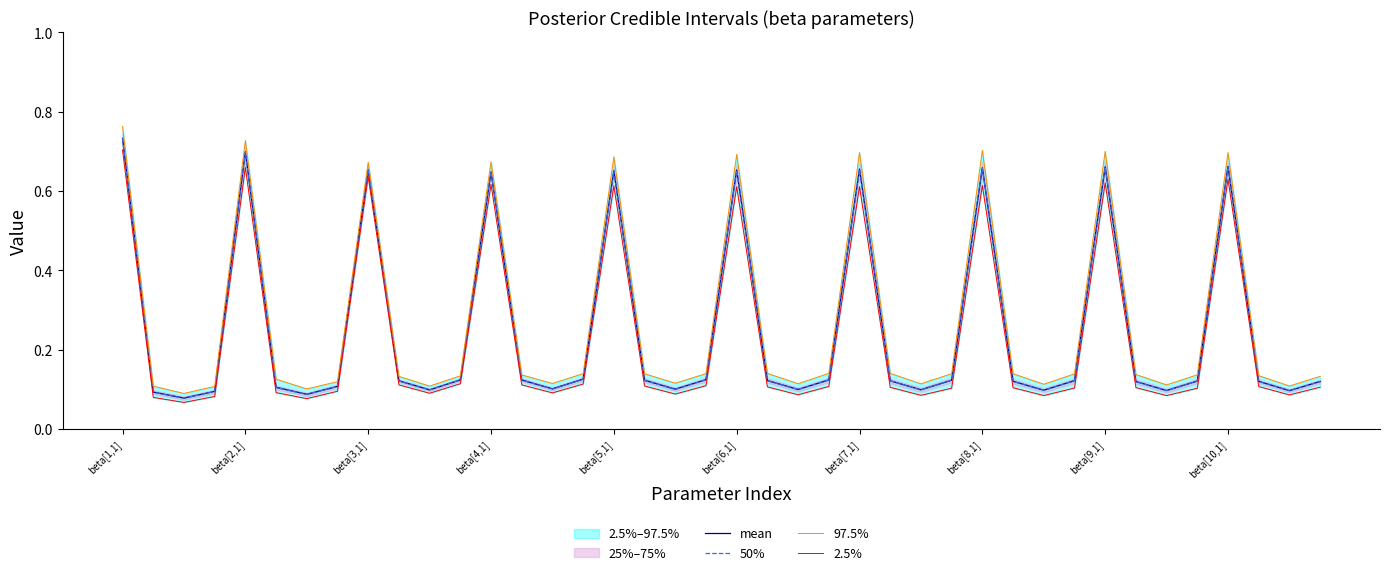

Rank the series by their maximum value, from highest to lowest.

97.5%, 50%, mean, 2.5%